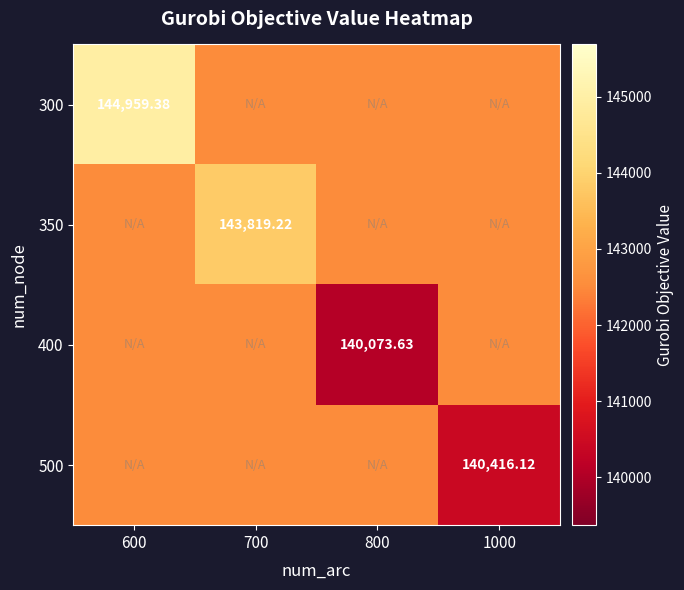

Which category has the lowest value across all series?

800